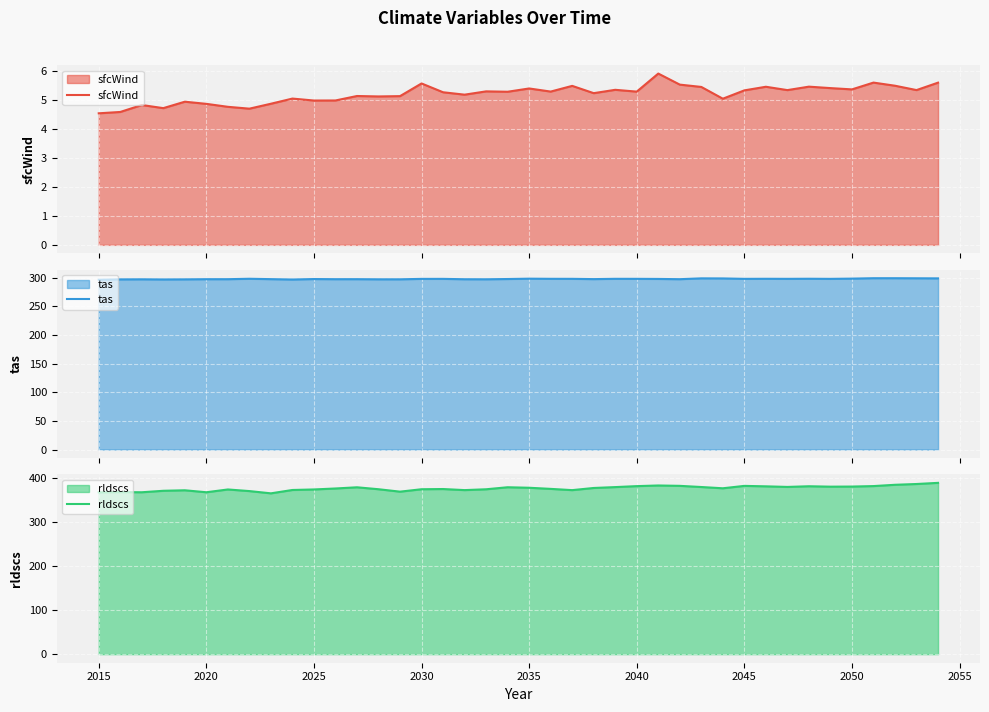

Which series has the largest total across all categories?

rldscs